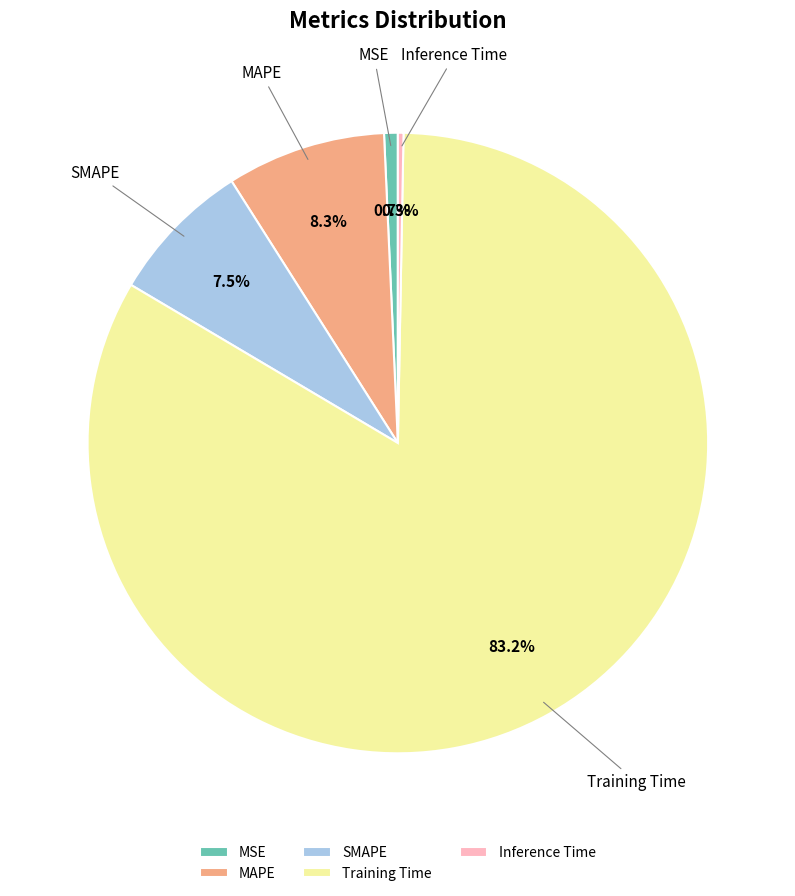

To the nearest percent, what is the combined percentage of MAPE and Inference Time?

9%